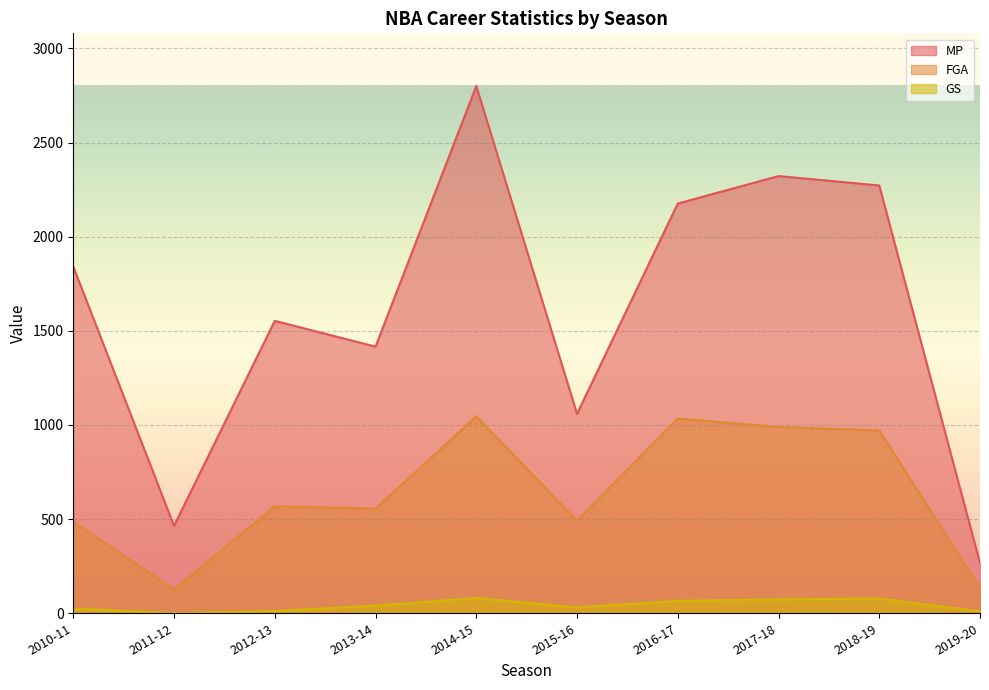

What is the approximate value of MP at 2016-17, to the nearest 10?

2180